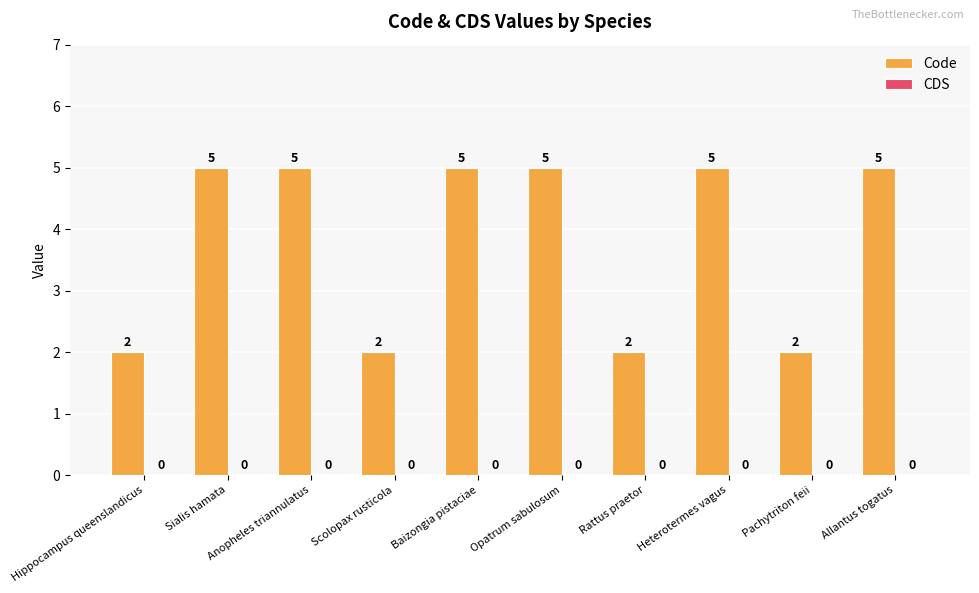

What is the maximum value shown in the chart?

5